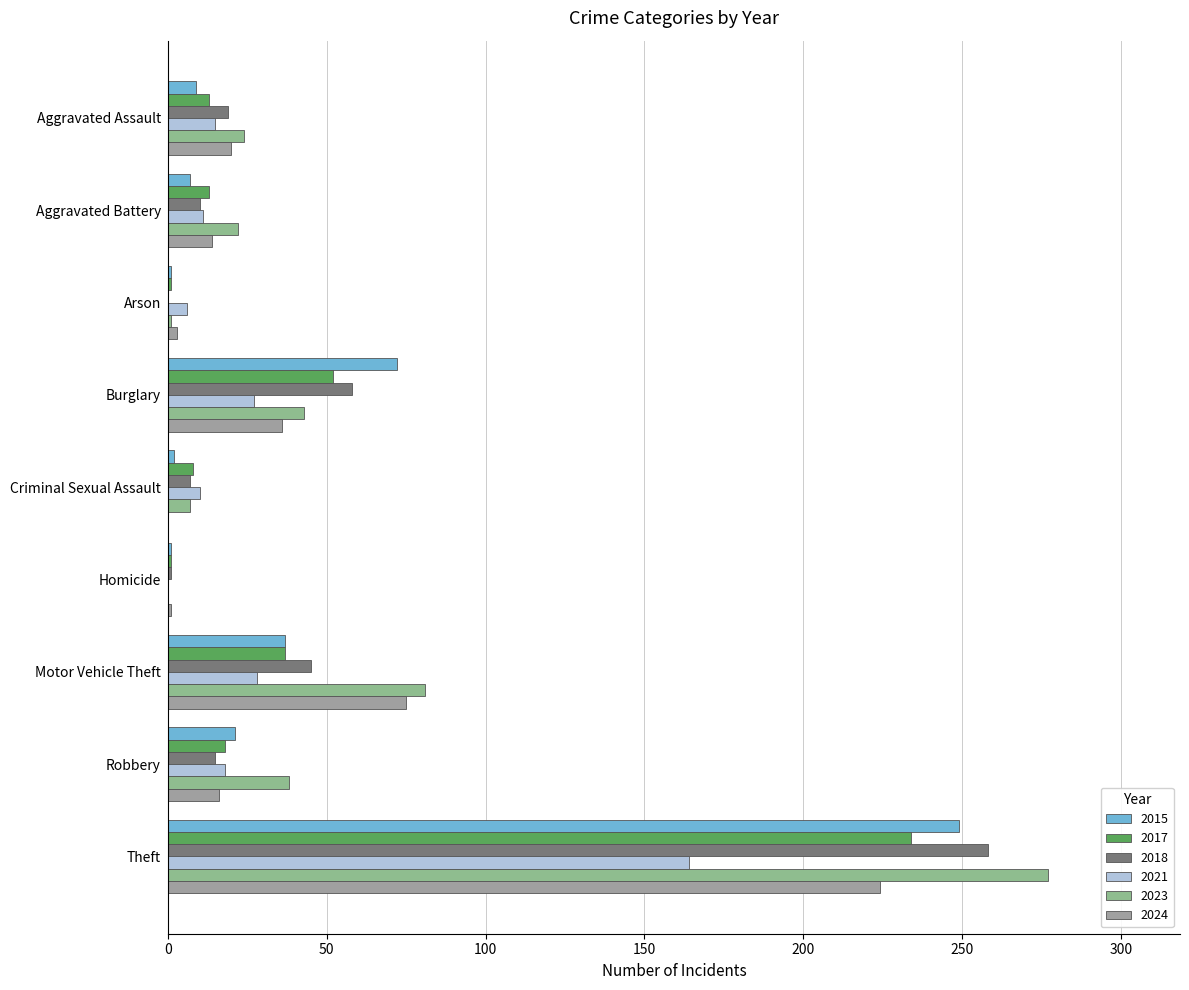

Read the 2021 value at Burglary, to the nearest 5.

25